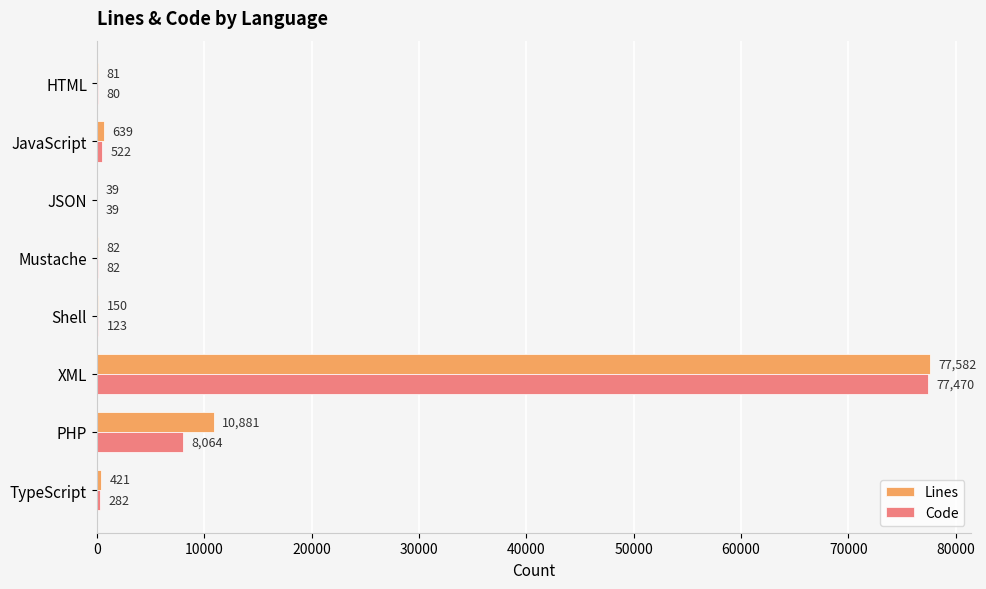

Between PHP and XML, which series saw the biggest shift?

Code